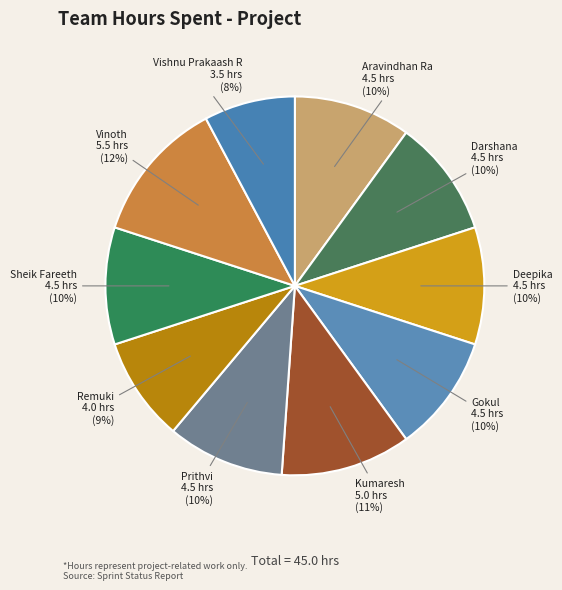

Is the sum of Aravindhan Ra and Prithvi greater than half?

No